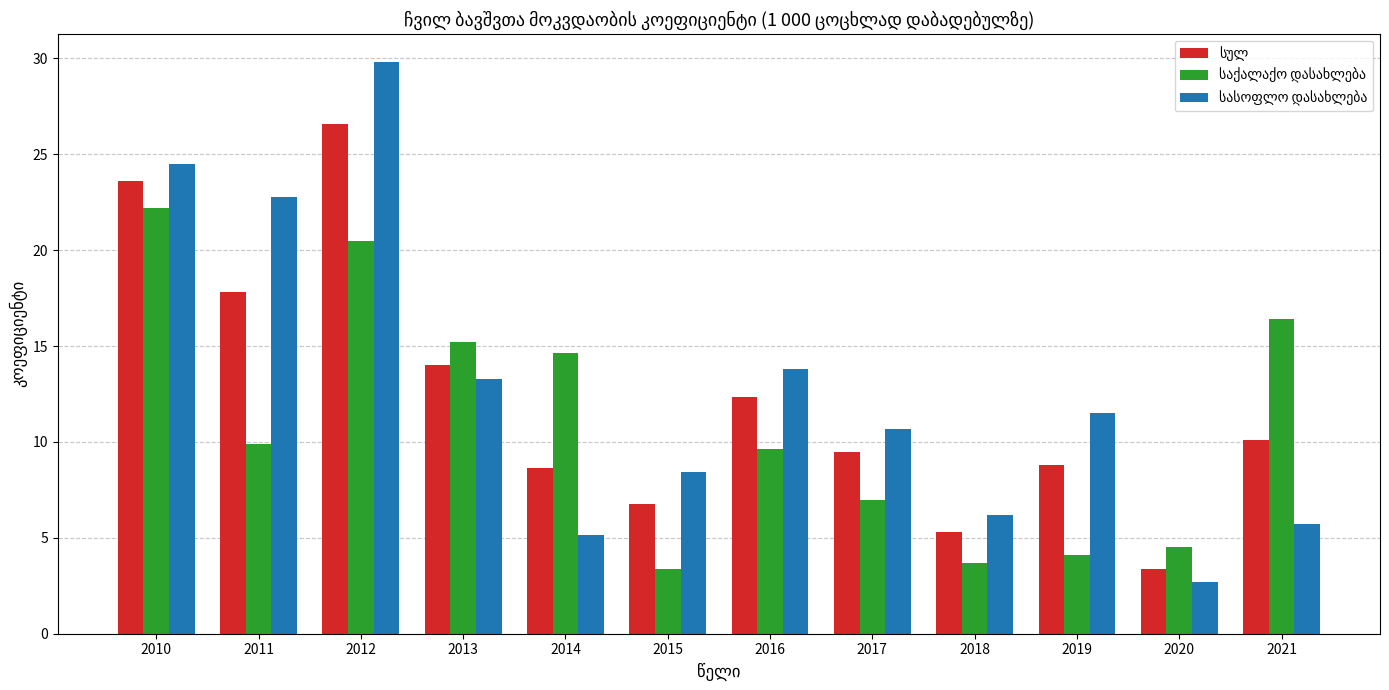

What is the total value across all series at 2015?

18.5